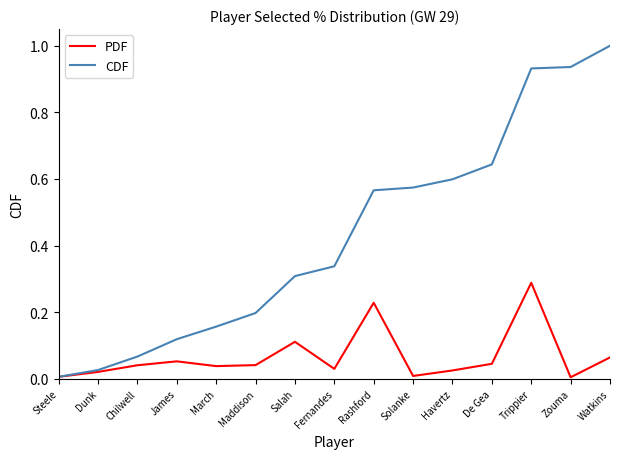

Read the CDF value at Watkins.

1.0